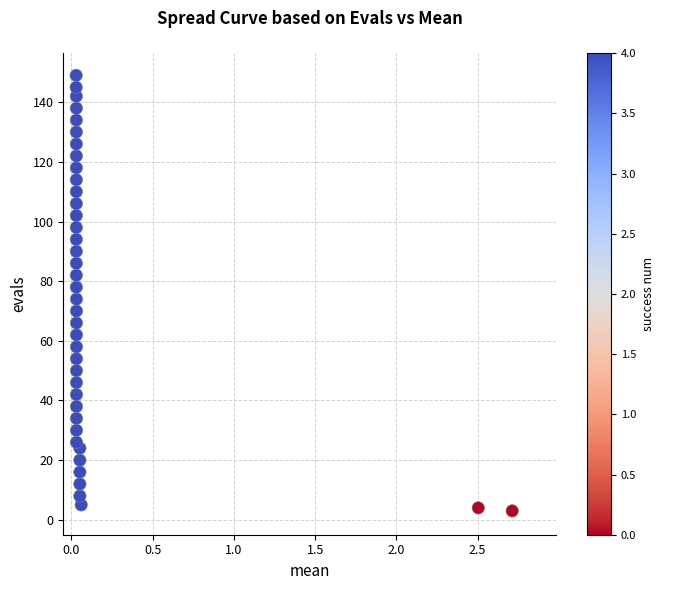

What is the range of Y values (max minus min)?

146